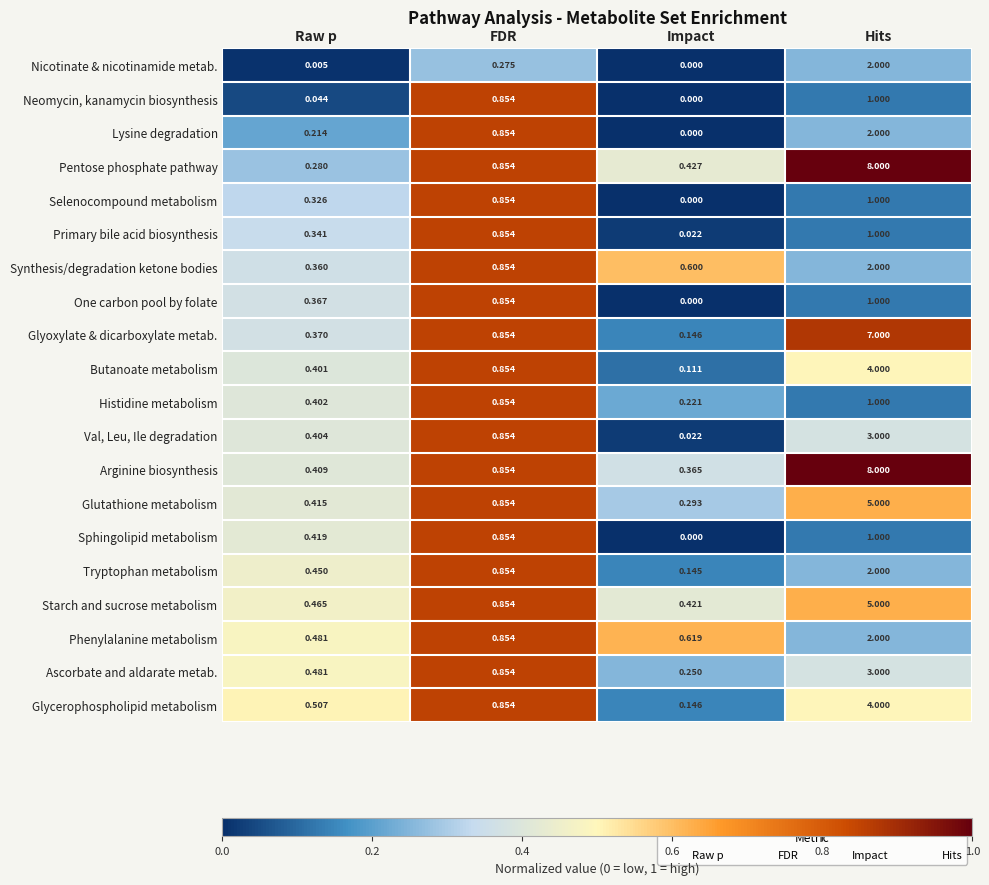

At which label is Phenylalanine metabolism closest to 1?

FDR